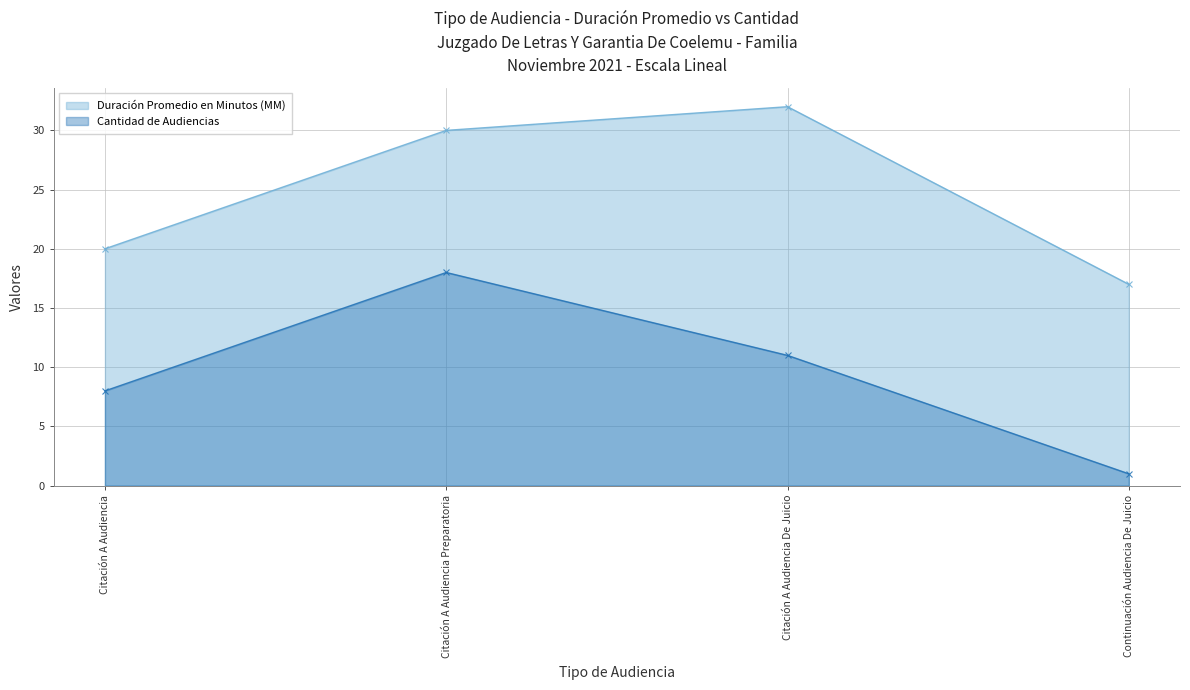

List the series in order of their overall mean, lowest first.

Cantidad de Audiencias, Duración Promedio en Minutos (MM)